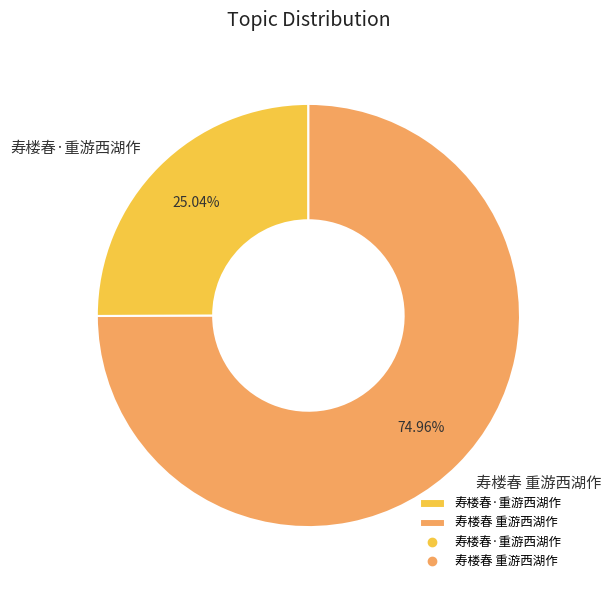

How much of the chart is everything except 寿楼春·重游西湖作?

75.0%